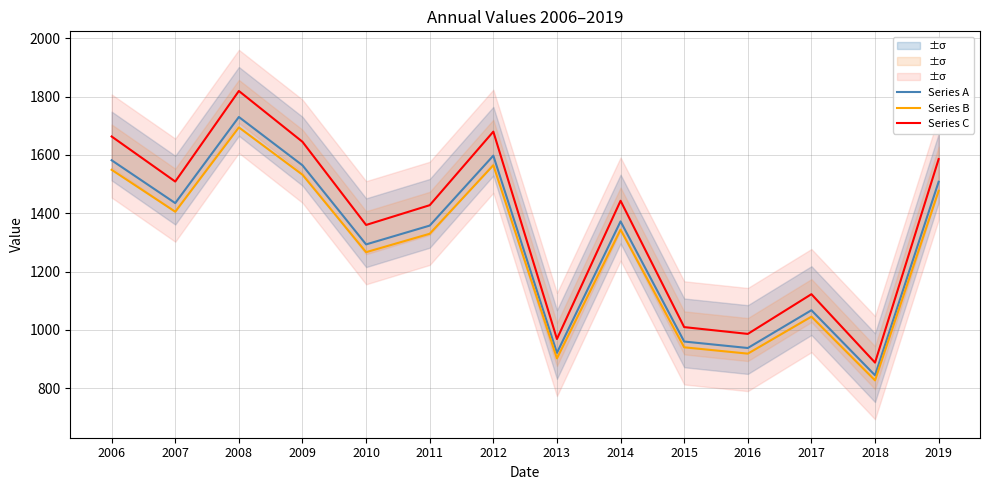

What is the approximate value of Series A at 2008?

1730.0